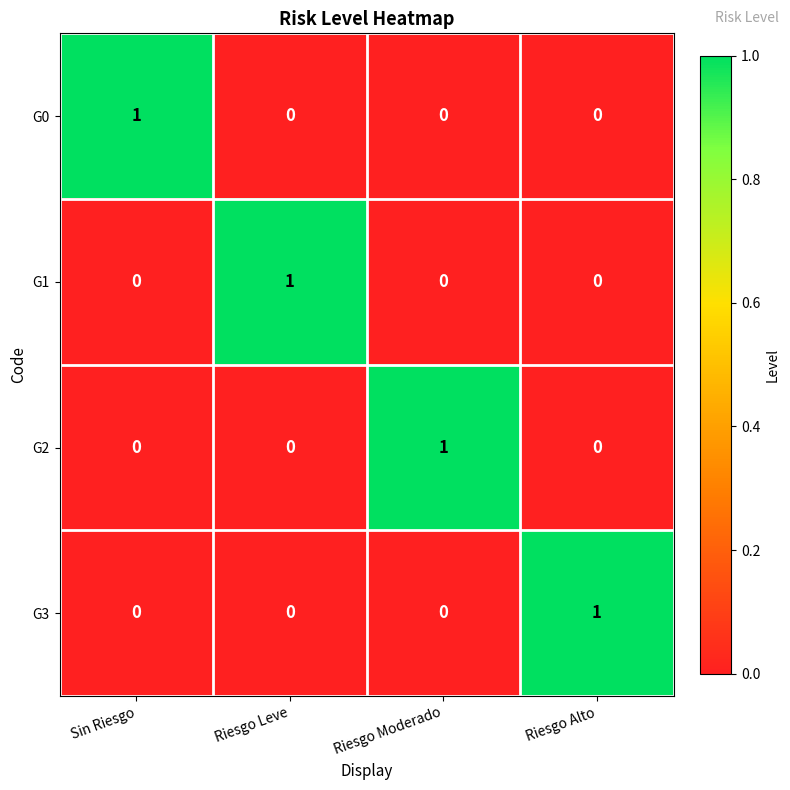

What is the spread (max minus min) of values at Riesgo Leve?

1